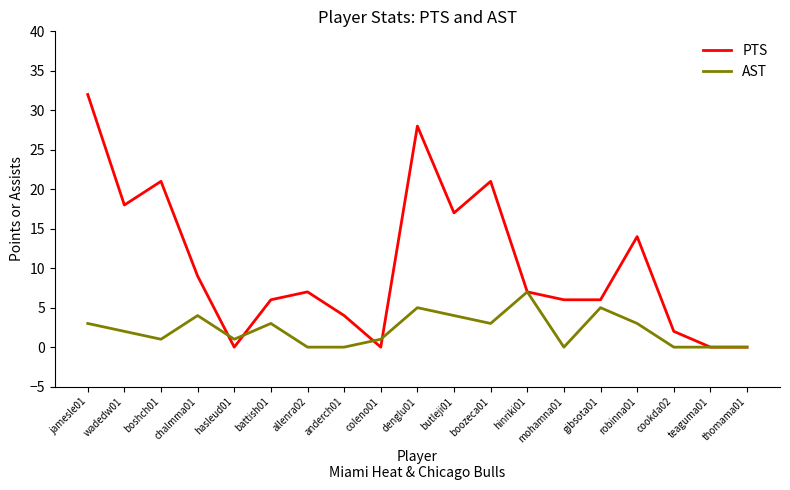

At which category does AST reach its first local peak?

chalmma01